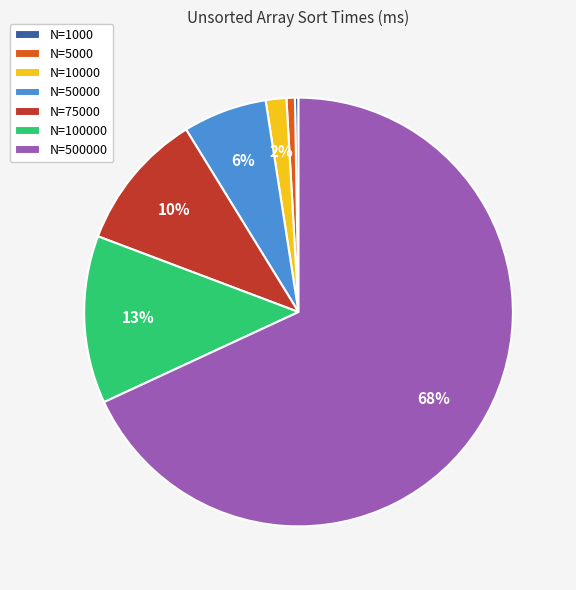

True or false: N=50000 accounts for 14% of the total.

False